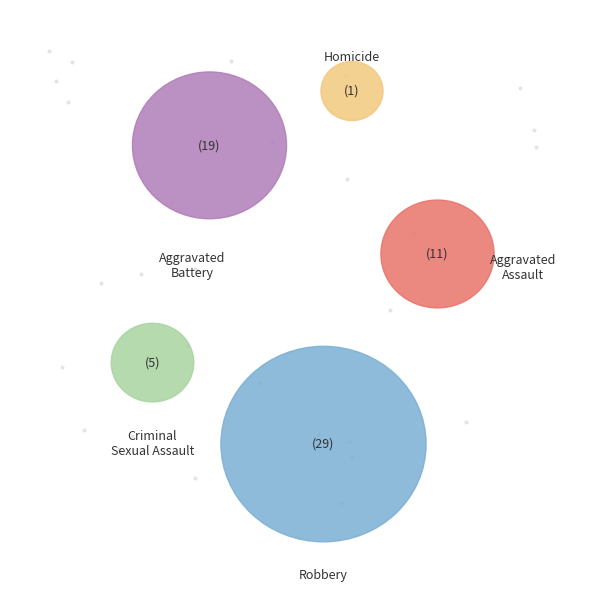

Which category has the biggest portion of the pie?

Robbery